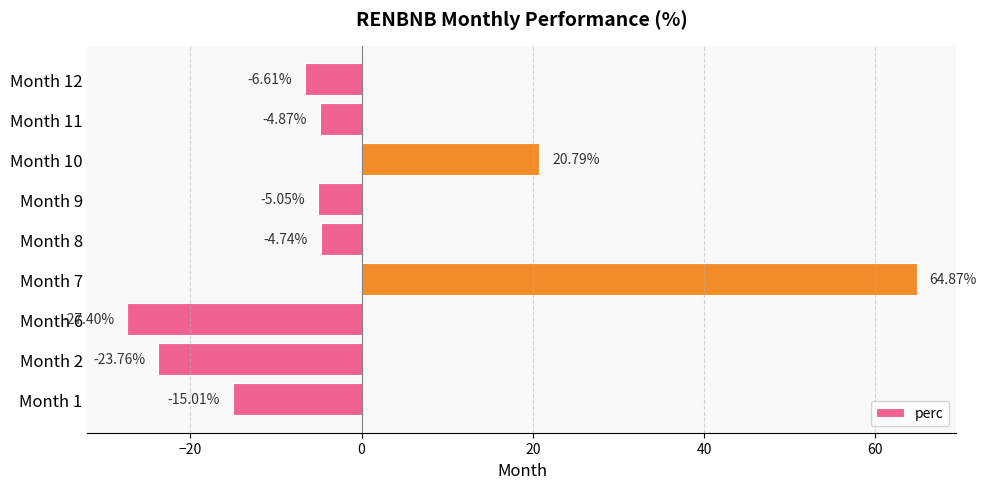

Where is the data nearest to the value 18?

Month 10